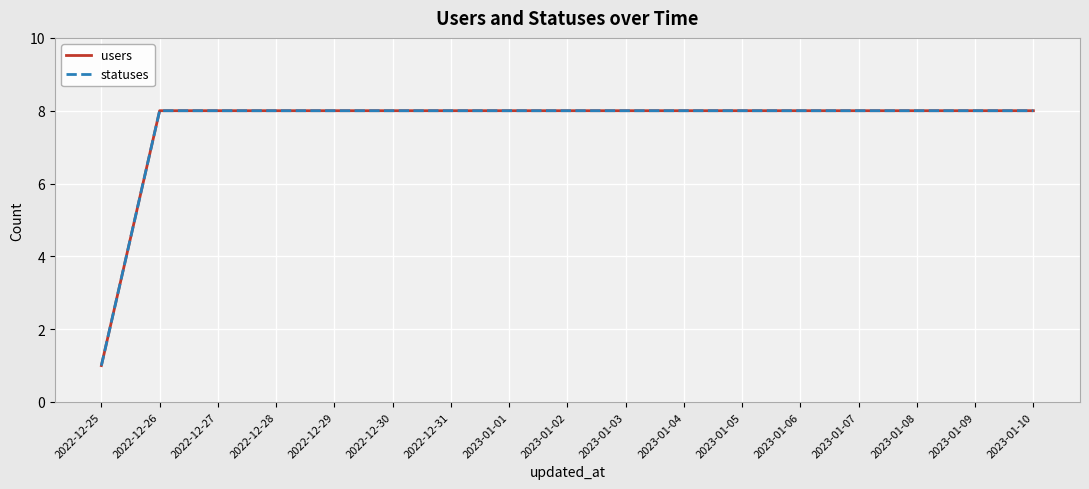

Reading left to right, extract all data points from this chart.

users: 1	8	8	8	8	8	8	8	8	8	8	8	8	8	8	8	8
statuses: 1	8	8	8	8	8	8	8	8	8	8	8	8	8	8	8	8